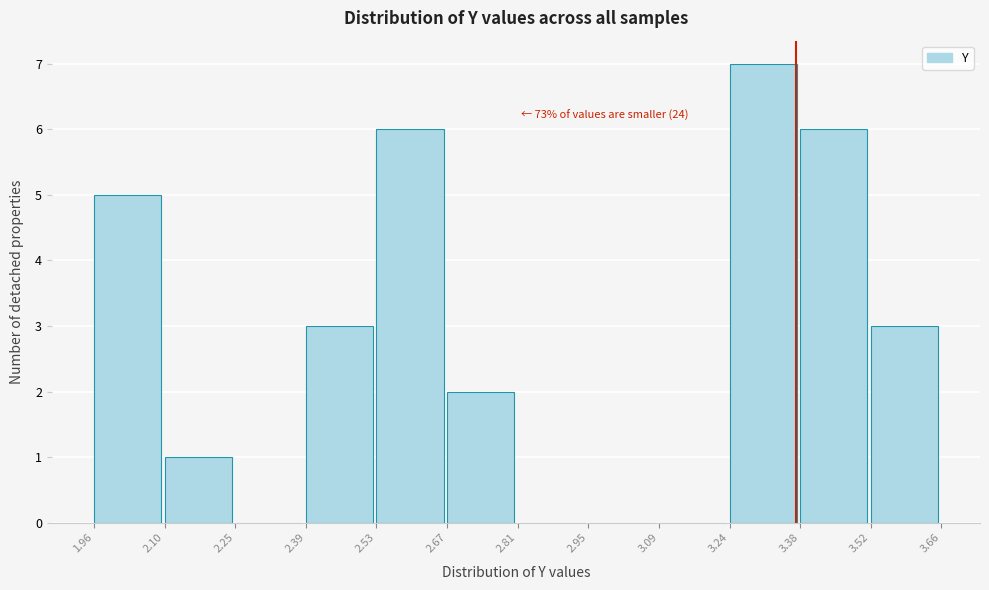

Which range on the x-axis has the tallest bar?

3.24 to 3.38